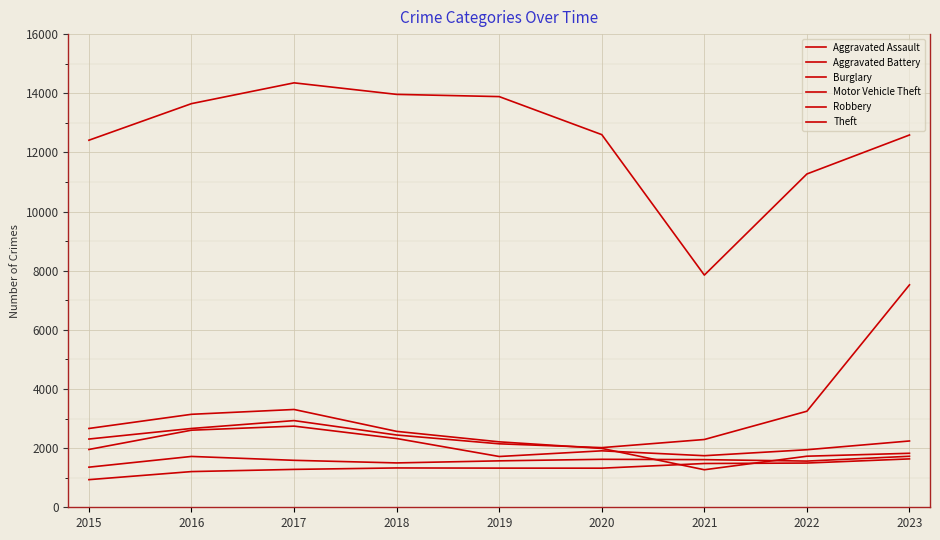

What is the value of the Aggravated Assault point at the 2nd from the left?

1207